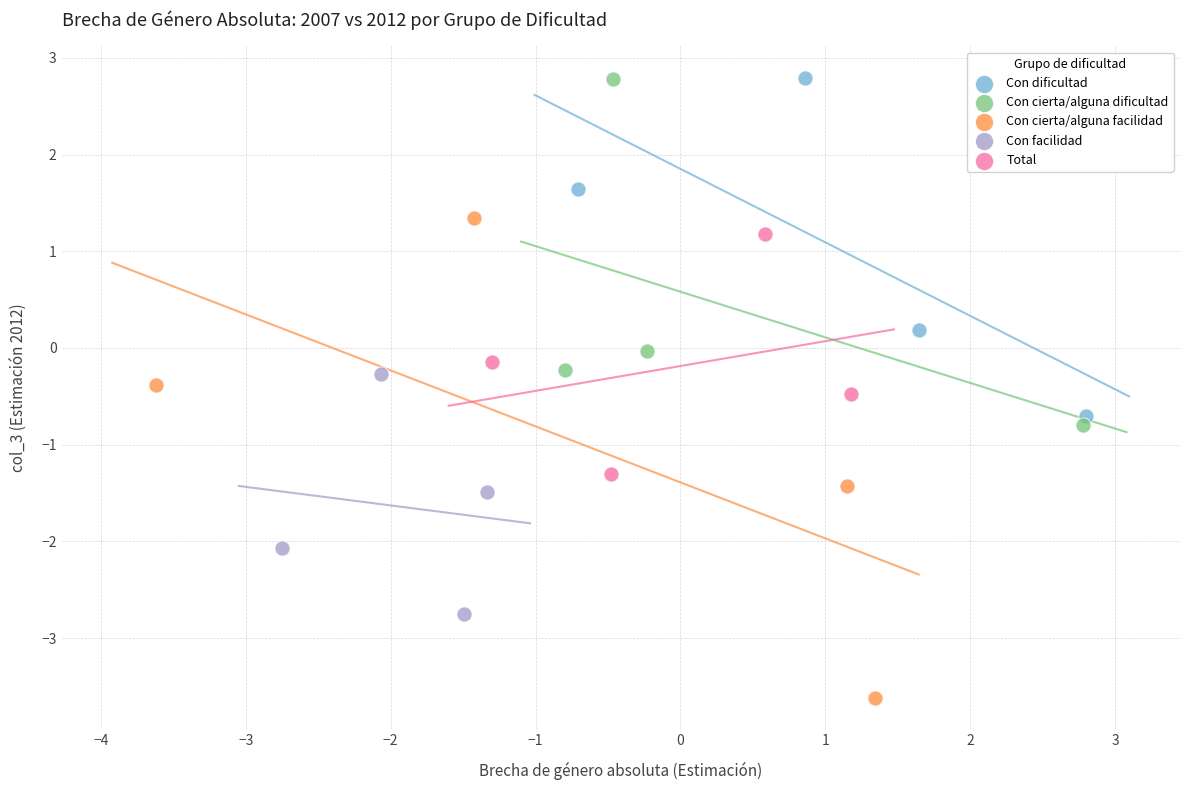

Which series reaches the minimum Y coordinate?

Con cierta/alguna facilidad